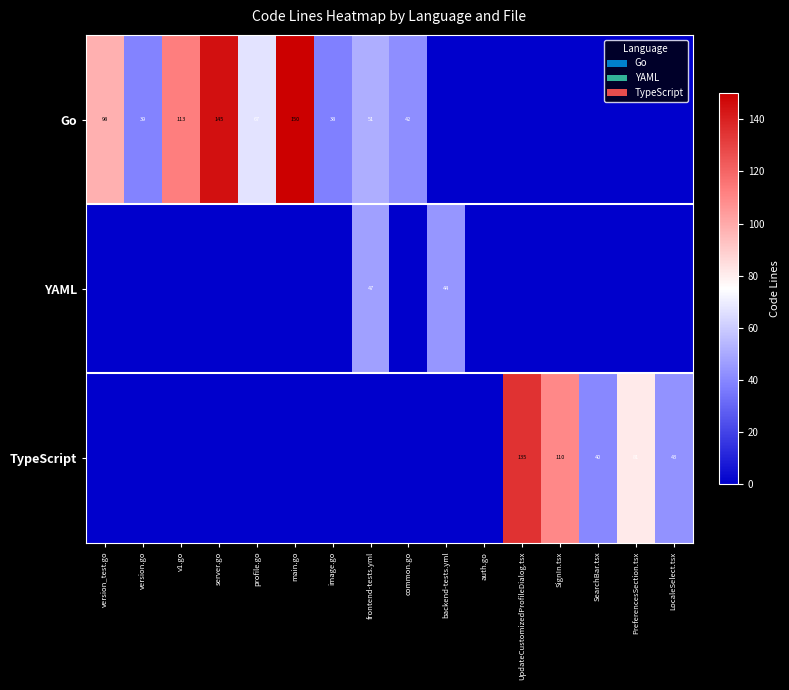

What is the difference between the Go values at v1.go and profile.go?

46